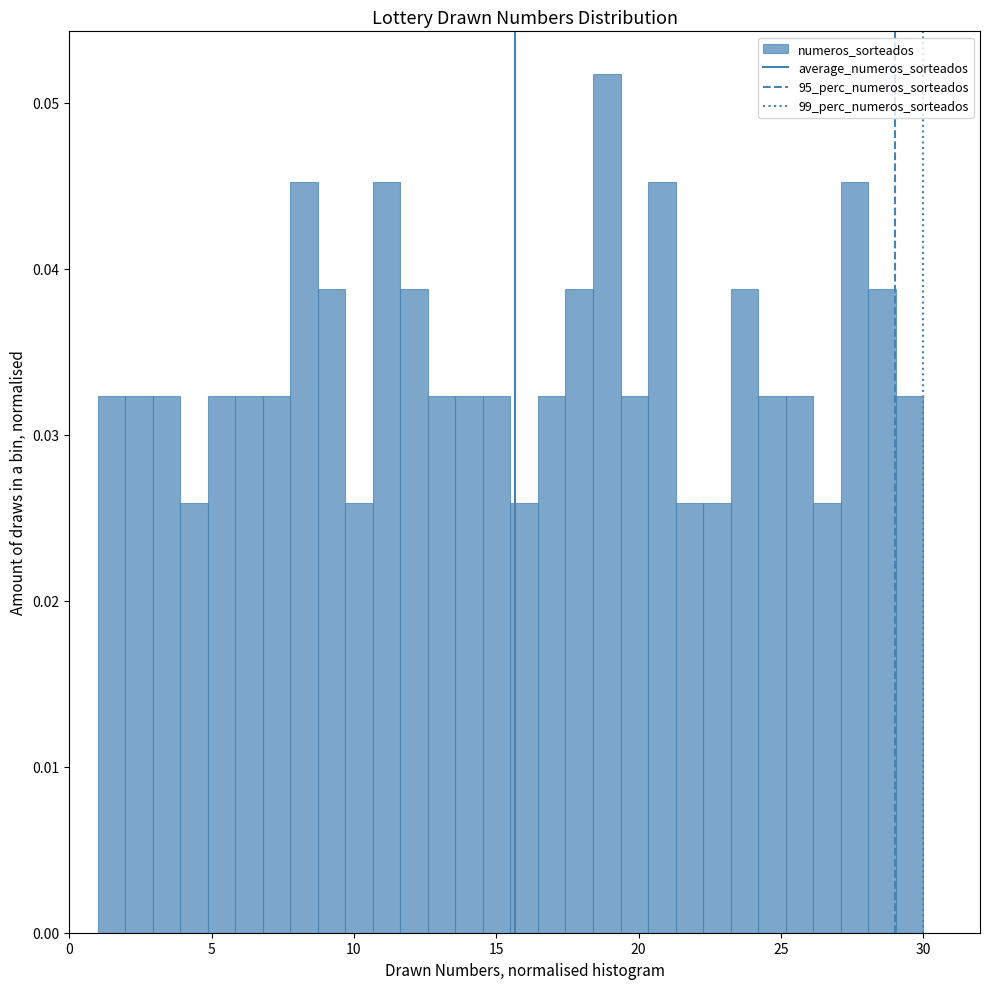

Read against the x-axis, roughly where is the centre of the tallest bar?

19.0